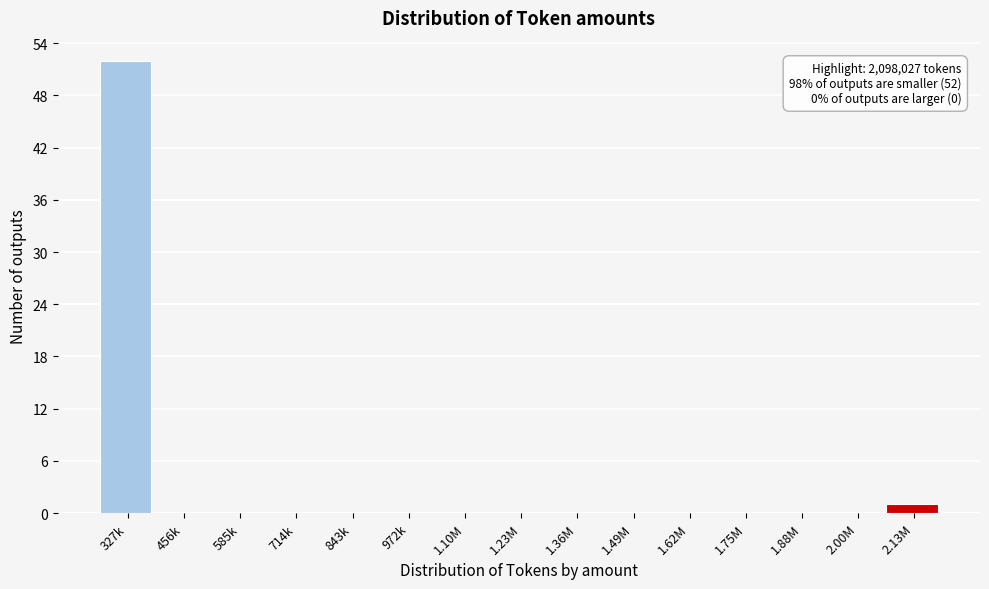

Reading right to left, list all the values displayed in this chart.

2.13M=1	2.00M=0	1.88M=0	1.75M=0	1.62M=0	1.49M=0	1.36M=0	1.23M=0	1.10M=0	972k=0	843k=0	714k=0	585k=0	456k=0	327k=52